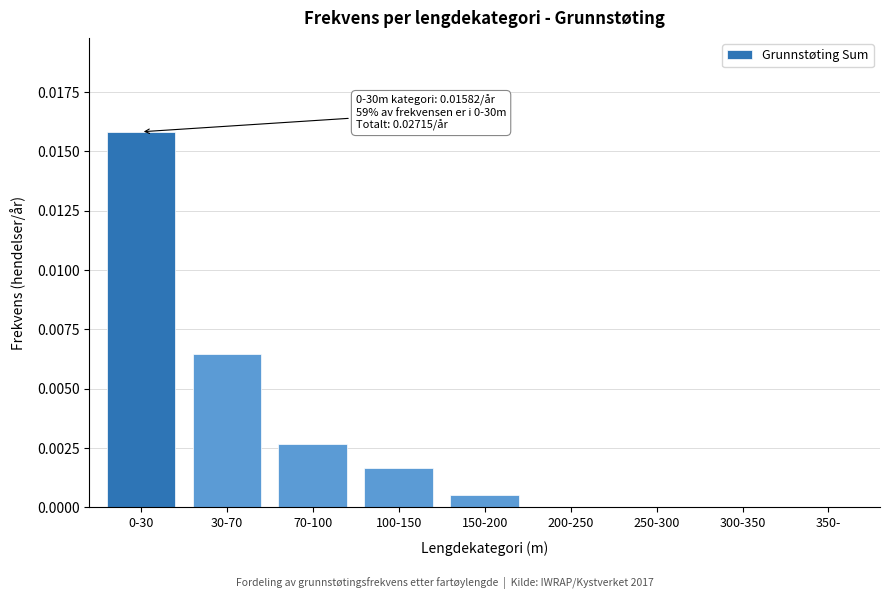

True or false: the data shows 0.0 at 30-70.

True